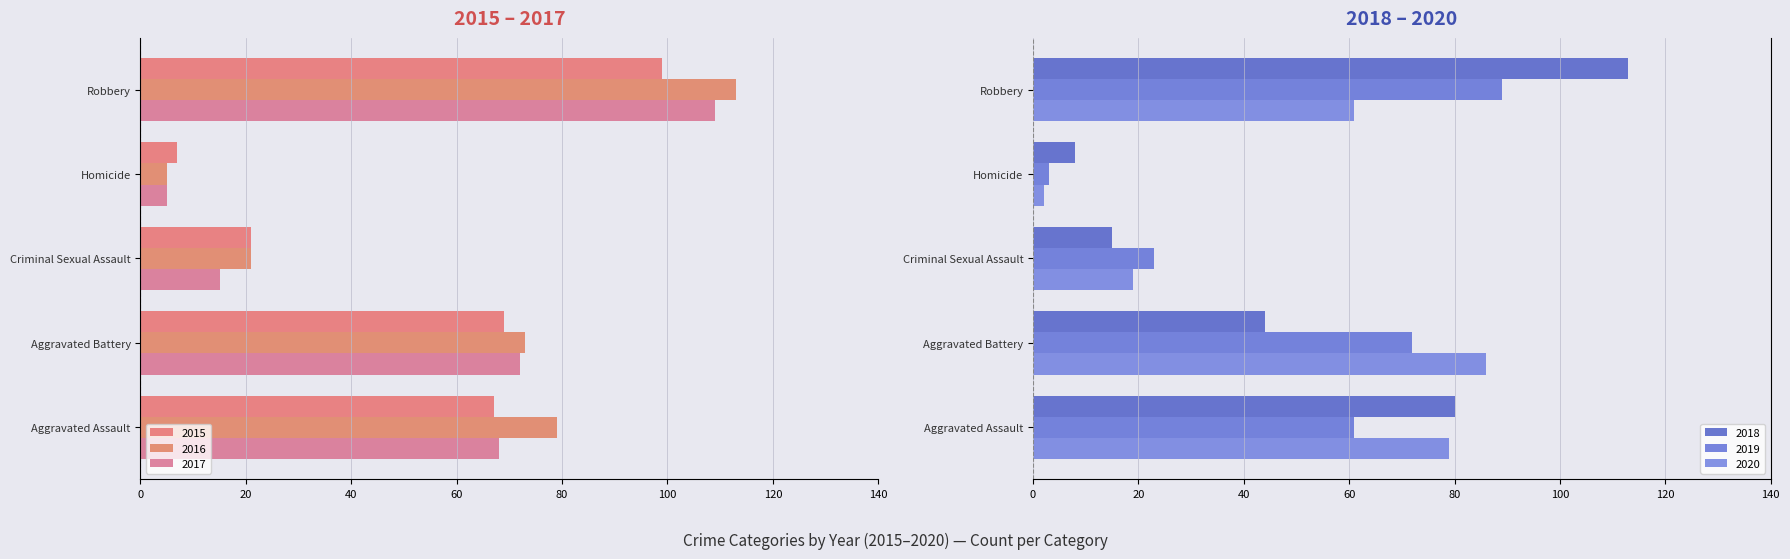

The 2020 series shows 24 at Robbery. True or false?

False